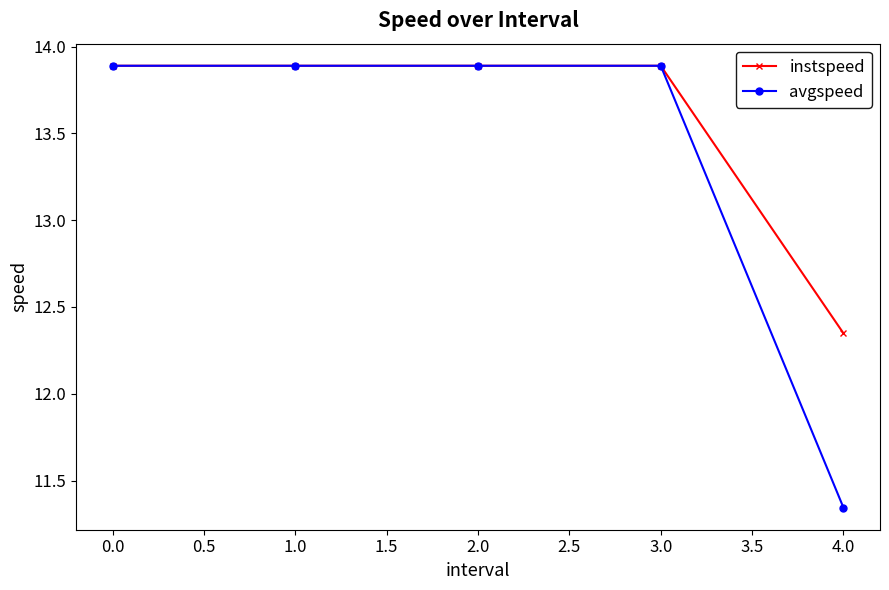

How many lines are shown in the chart?

2